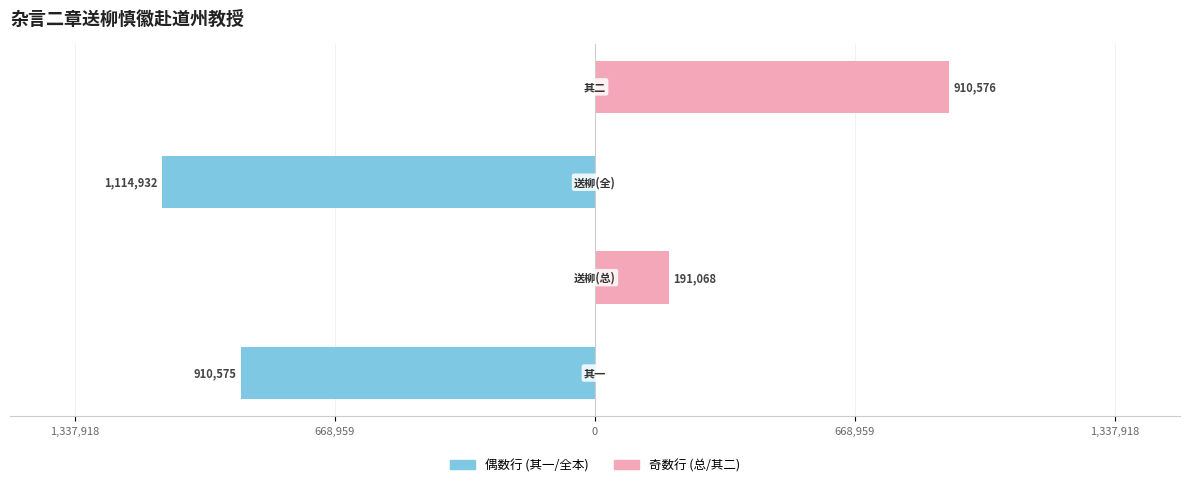

What is the approximate value of 左侧 (偶数行) at 1,337,918, to the nearest 10?

-910580